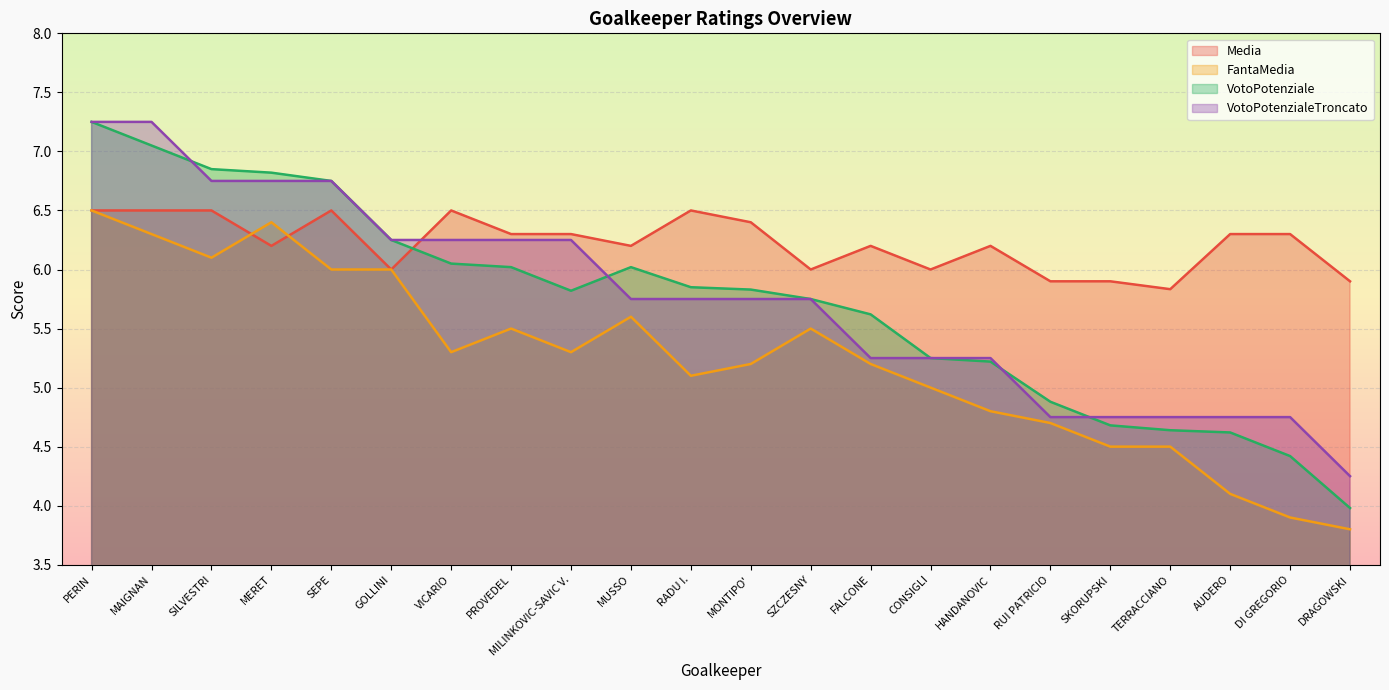

The Media series shows 4.2 at MILINKOVIC-SAVIC V.. True or false?

False